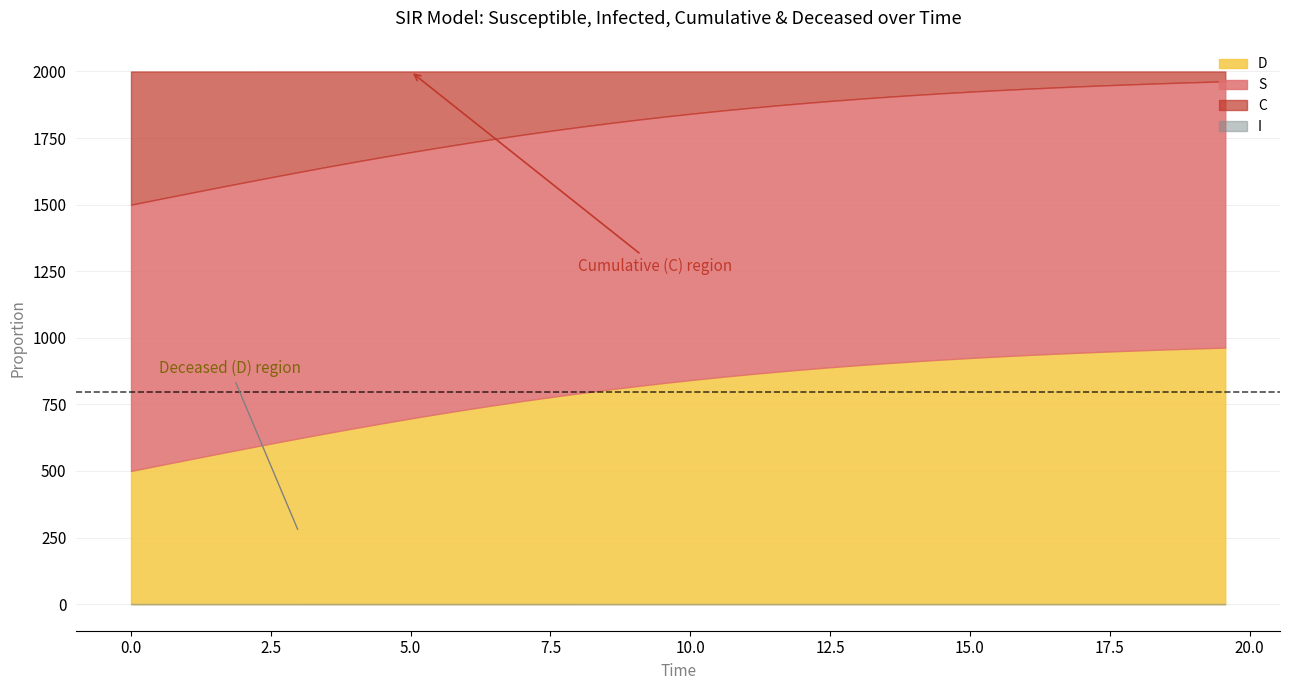

List the series in order of their peak value, highest first.

S, D, C, I